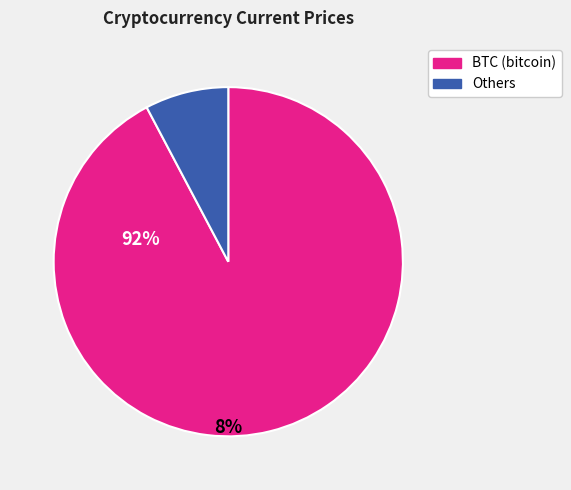

Is there any slice that represents more than half of the pie?

Yes